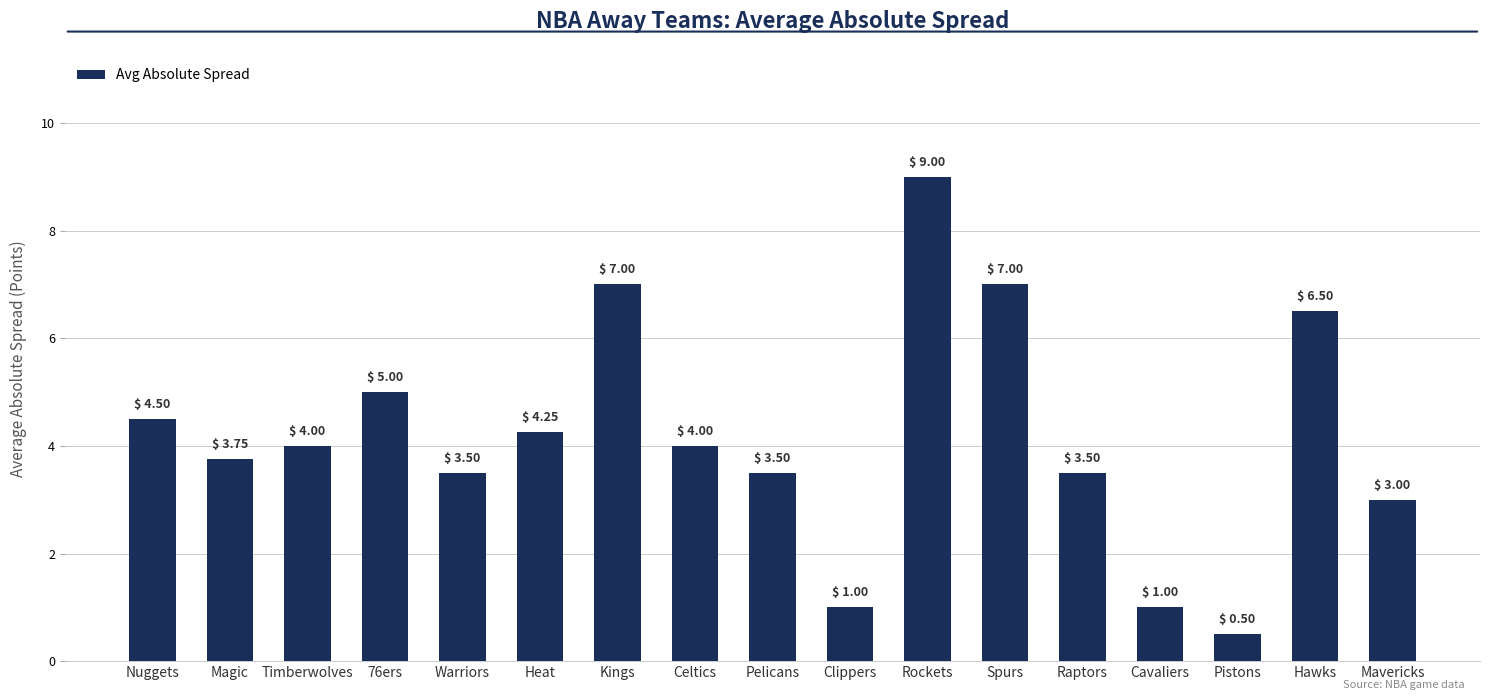

What position from the left is Magic?

2